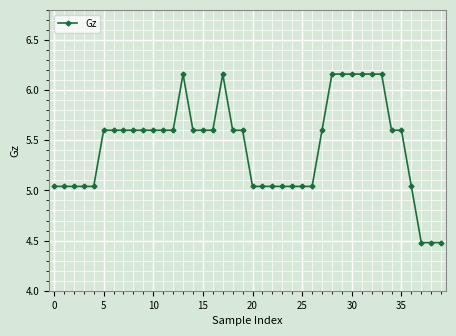

What is the value of the 10th point from the left?

5.6